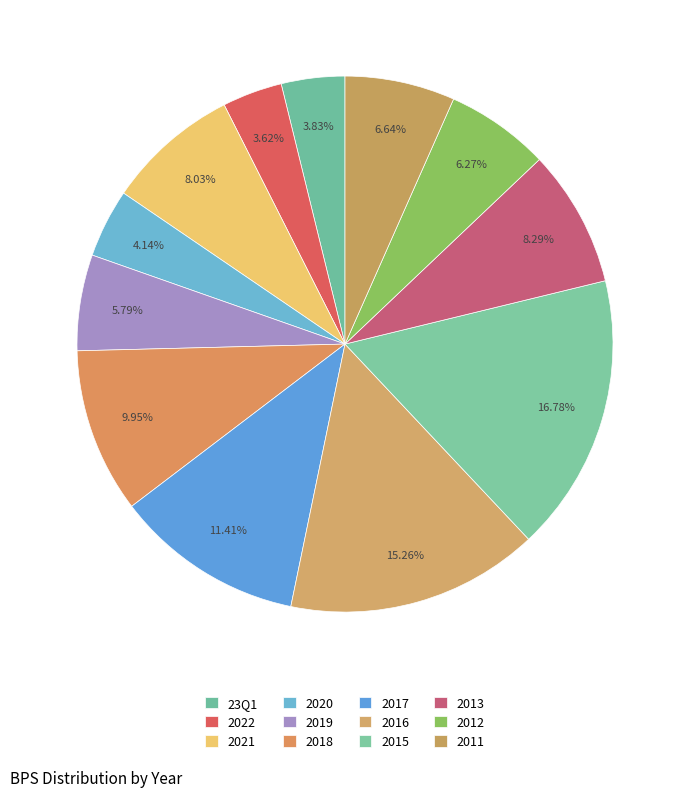

To the nearest percent, what is the average slice percentage?

8%